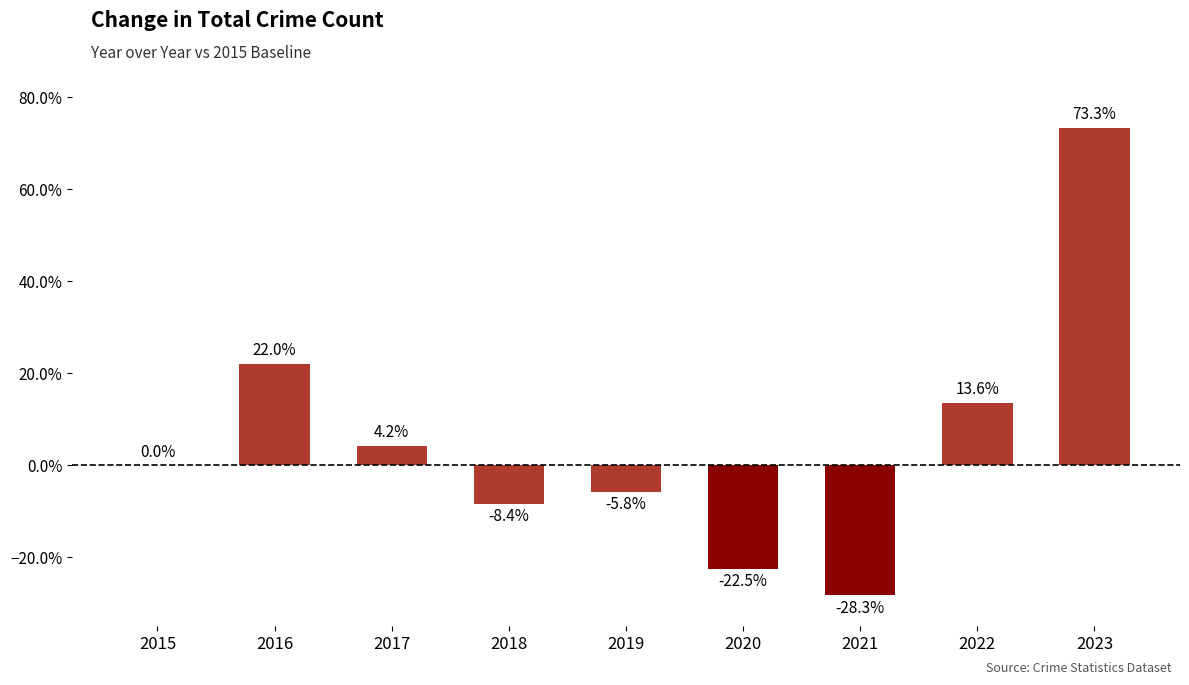

Where does the data first go above 0?

2016